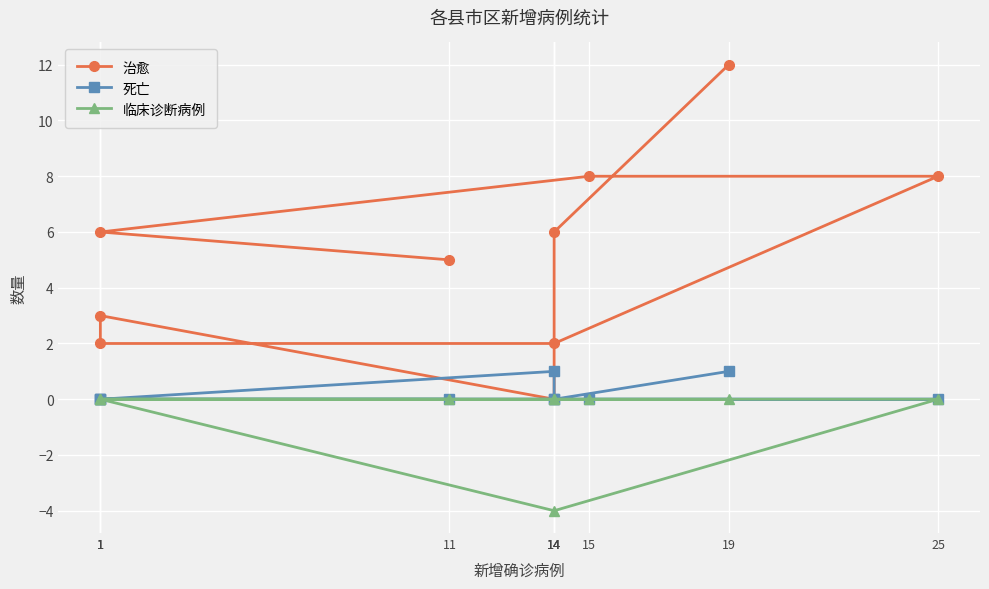

What is the value of the 治愈 point at the 3rd from the left?

6